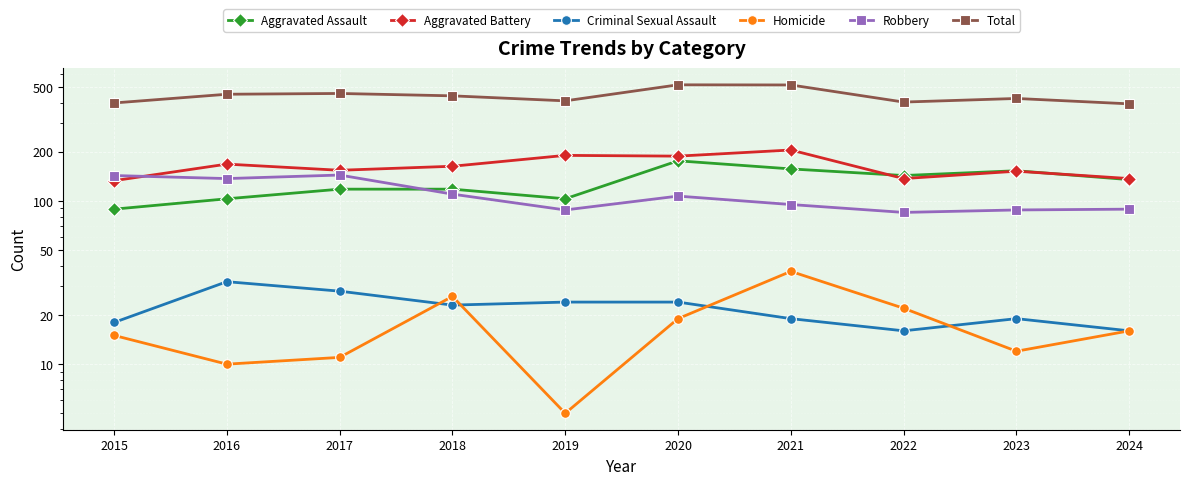

What is the total value across all series at 2020?

1028